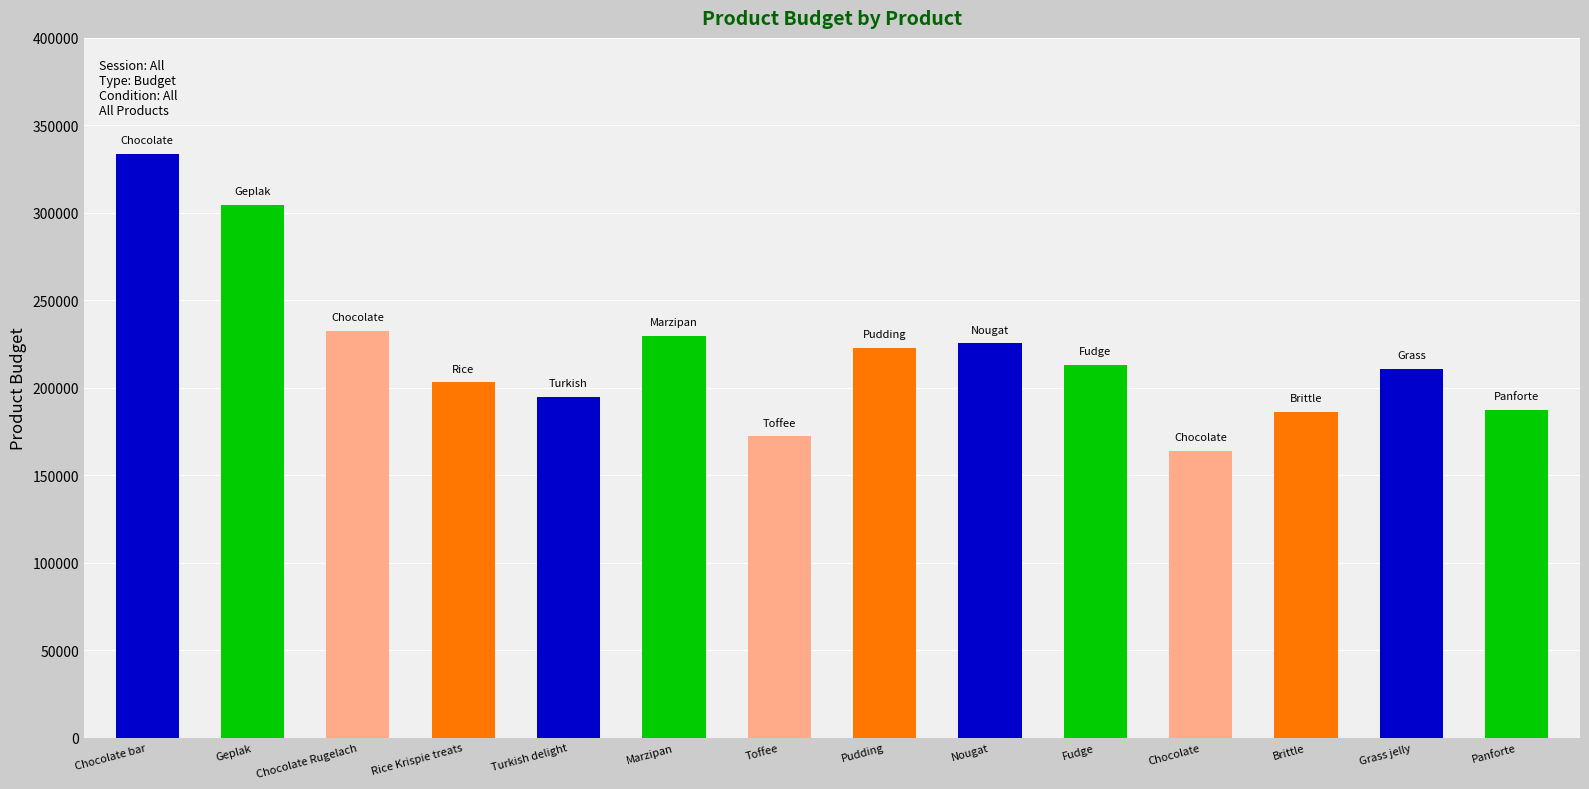

True or false: the data shows 90812.4 at Grass jelly.

False